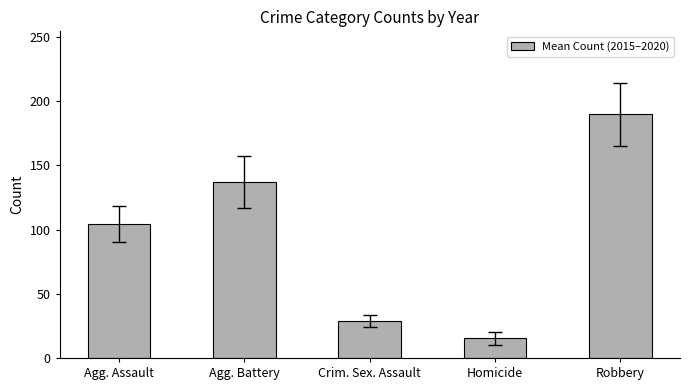

What value does the data have at Agg. Battery?

137.0